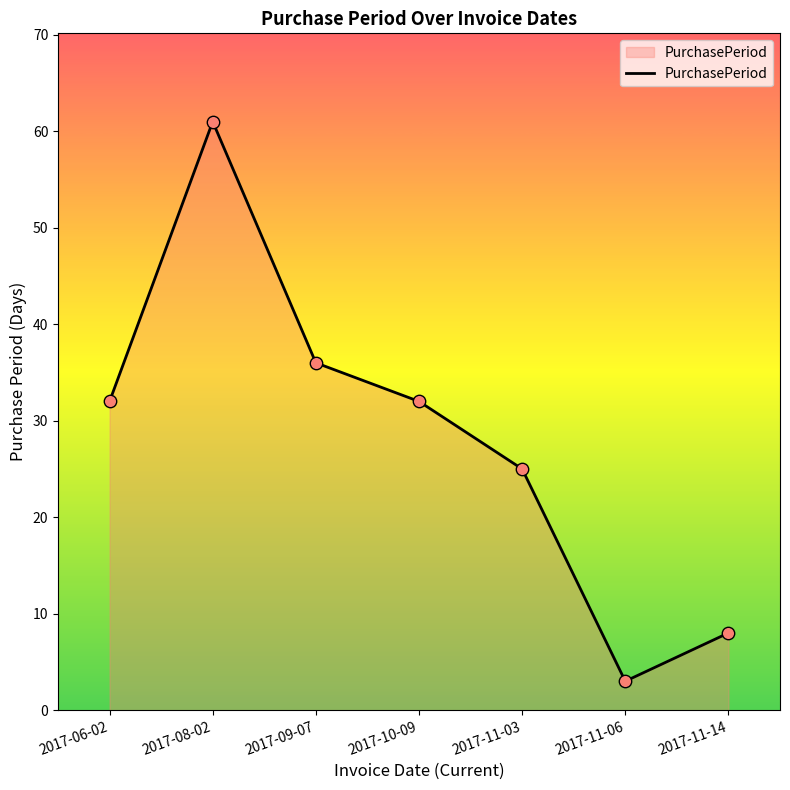

Which has a higher value, 2017-08-02 or 2017-11-06?

2017-08-02